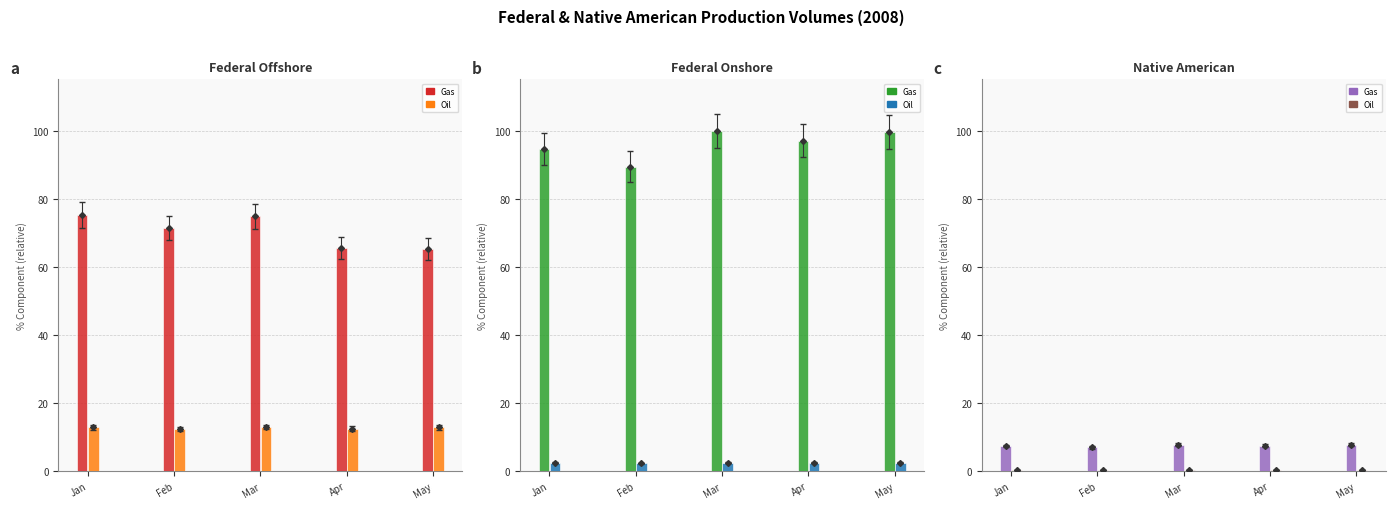

What is the value of the Federal Onshore Oil bar at the 1st from the left?

2.5